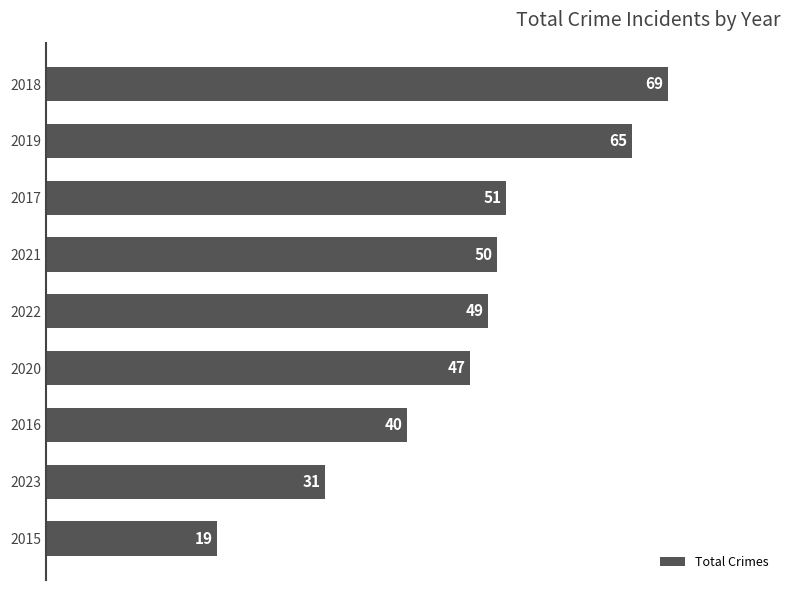

Reading top to bottom, what are all the values shown in this chart?

2018=69	2019=65	2017=51	2021=50	2022=49	2020=47	2016=40	2023=31	2015=19